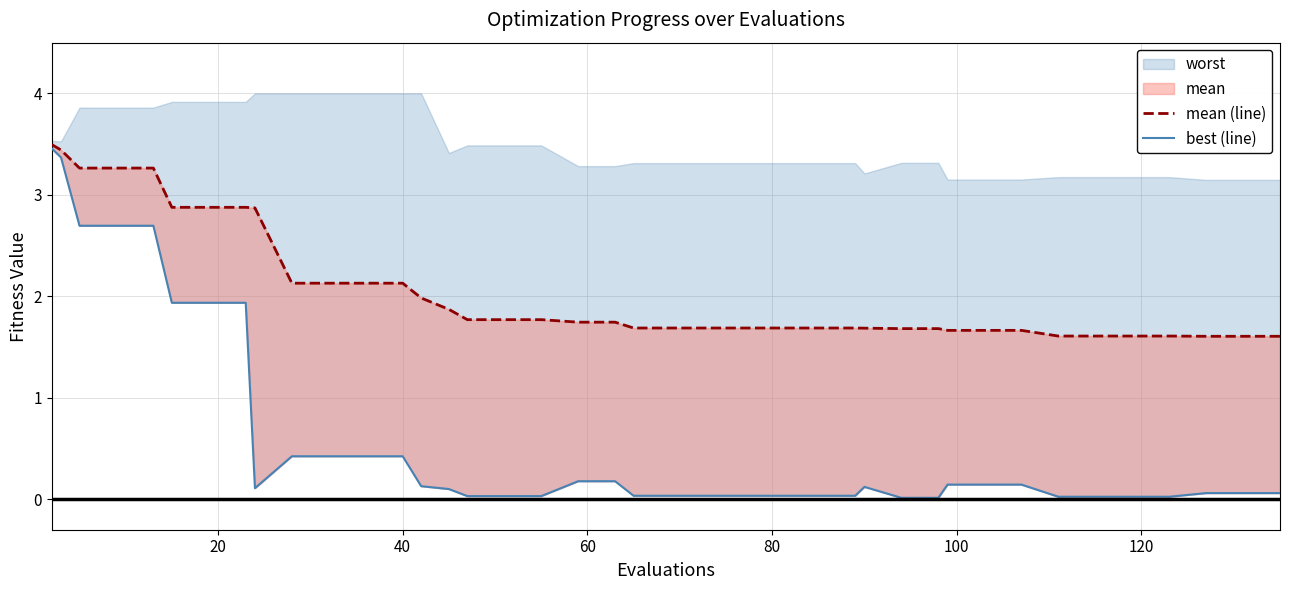

Reading right to left, what are all the values shown in this chart?

mean (line): 1.6	1.6	1.6	1.6	1.6	1.6	1.6	1.7	1.7	1.7	1.7	1.7	1.7	1.7	1.7	1.7	1.7	1.7	1.7	1.7	1.7	1.7	1.8	1.8	1.8	1.9	2.0	2.1	2.1	2.1	2.1	2.9	2.9	2.9	2.9	3.3	3.3	3.3	3.4	3.5
best (line): 0.1	0.1	0.1	0.0	0.0	0.0	0.0	0.1	0.1	0.1	0.0	0.0	0.1	0.0	0.0	0.0	0.0	0.0	0.0	0.0	0.2	0.2	0.0	0.0	0.0	0.1	0.1	0.4	0.4	0.4	0.4	0.1	1.9	1.9	1.9	2.7	2.7	2.7	3.4	3.5